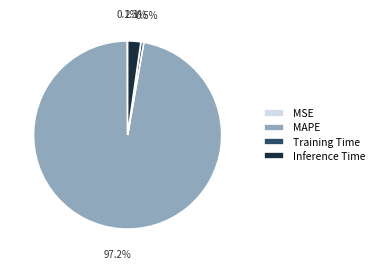

What percentage is the MAPE slice, to the nearest percent?

97%